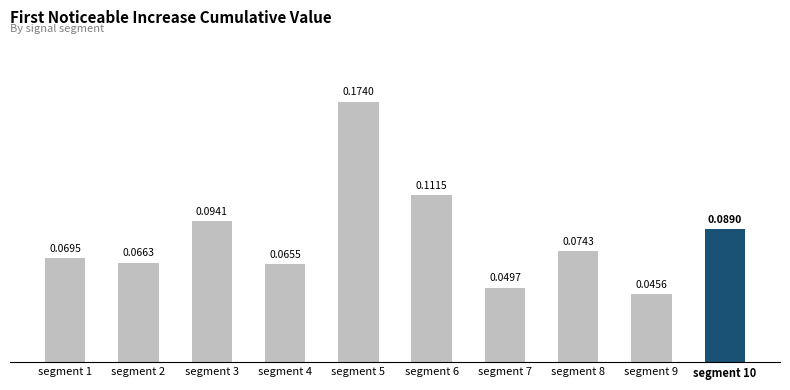

How many series are shown in this chart?

1